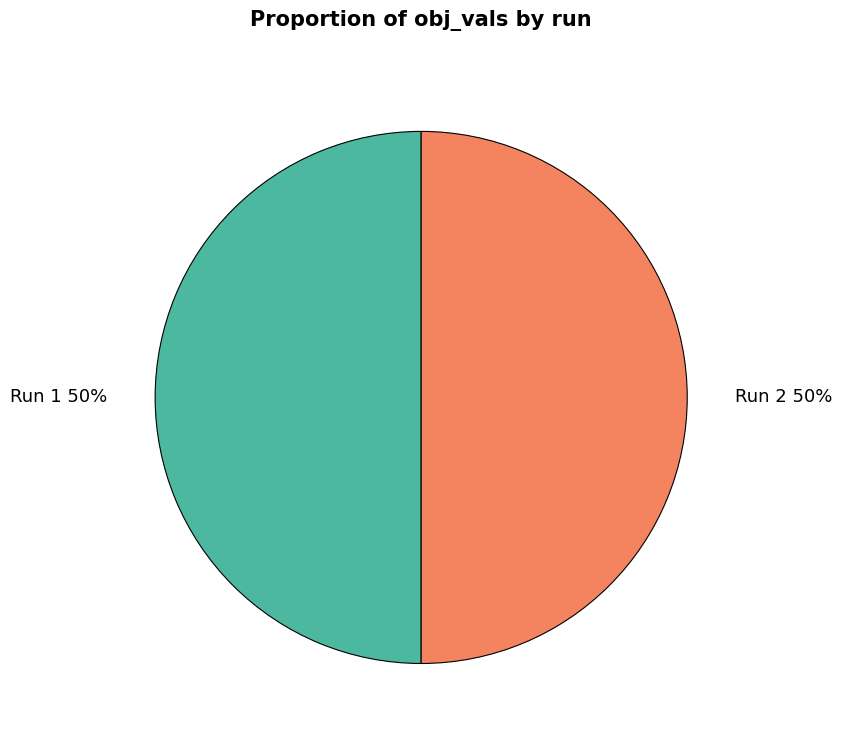

Combined, do Run 2 and Run 1 account for over 50%?

Yes